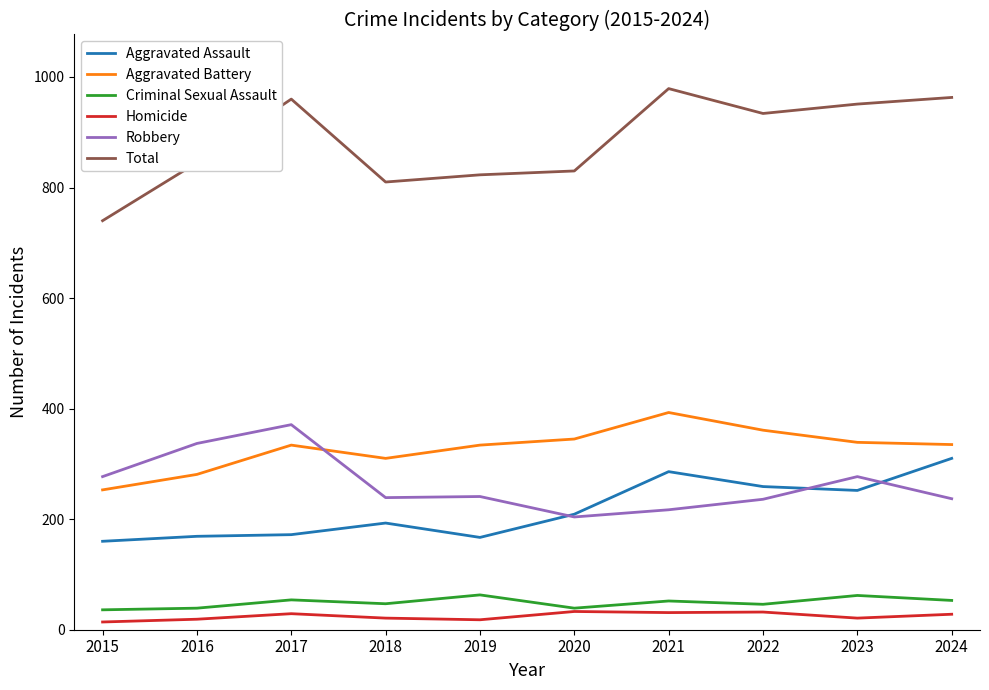

Is the value of Robbery at 2021 greater than the value of Aggravated Battery at 2017?

No